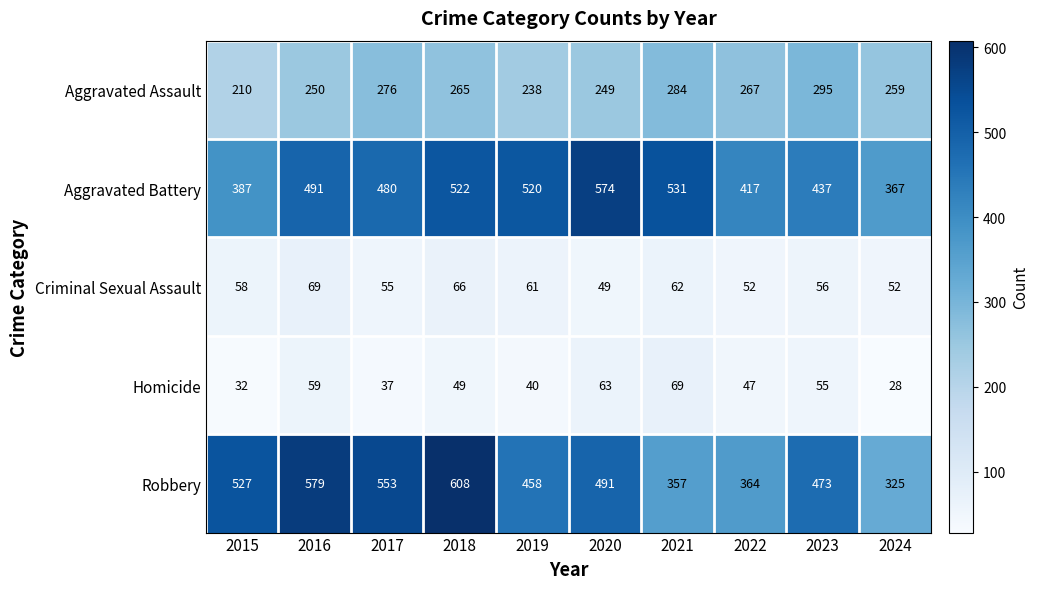

At 2015, list the series in order from largest to smallest.

Robbery, Aggravated Battery, Aggravated Assault, Criminal Sexual Assault, Homicide